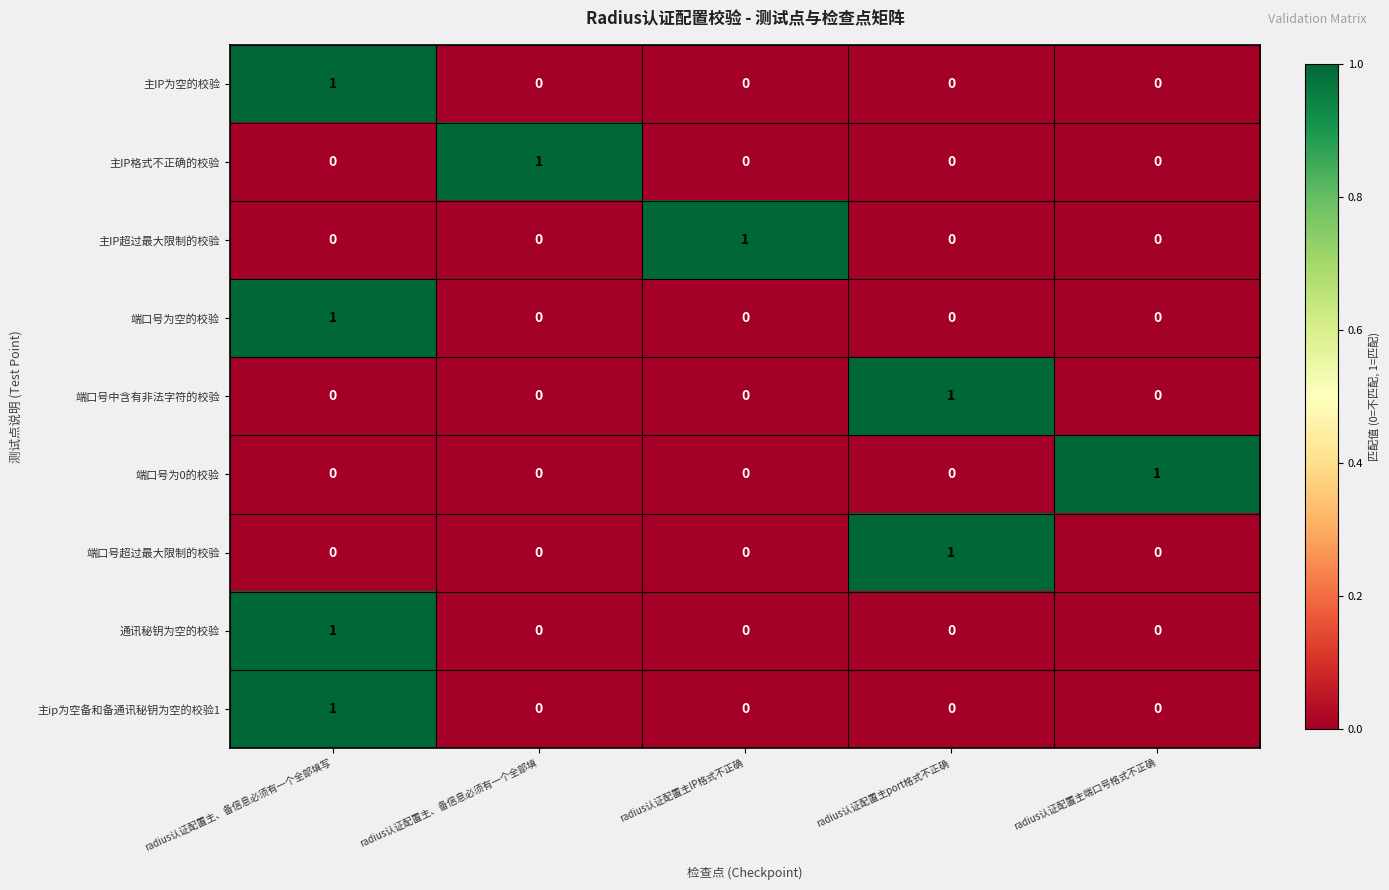

Is the value of 端口号为空的校验 at radius认证配置主IP格式不正确 greater than the value of 主ip为空备和备通讯秘钥为空的校验1 at radius认证配置主、备信息必须有一个全部填写?

No